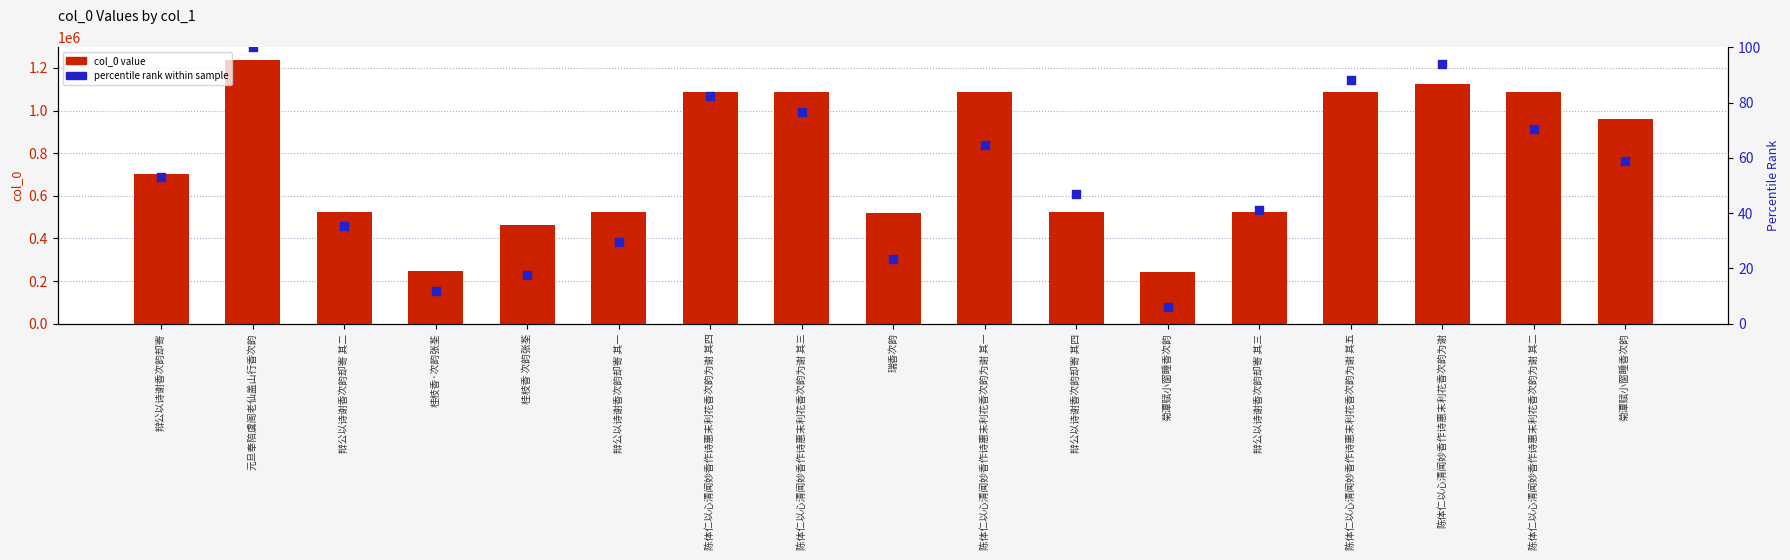

Which series reaches the minimum Y coordinate?

percentile rank within sample